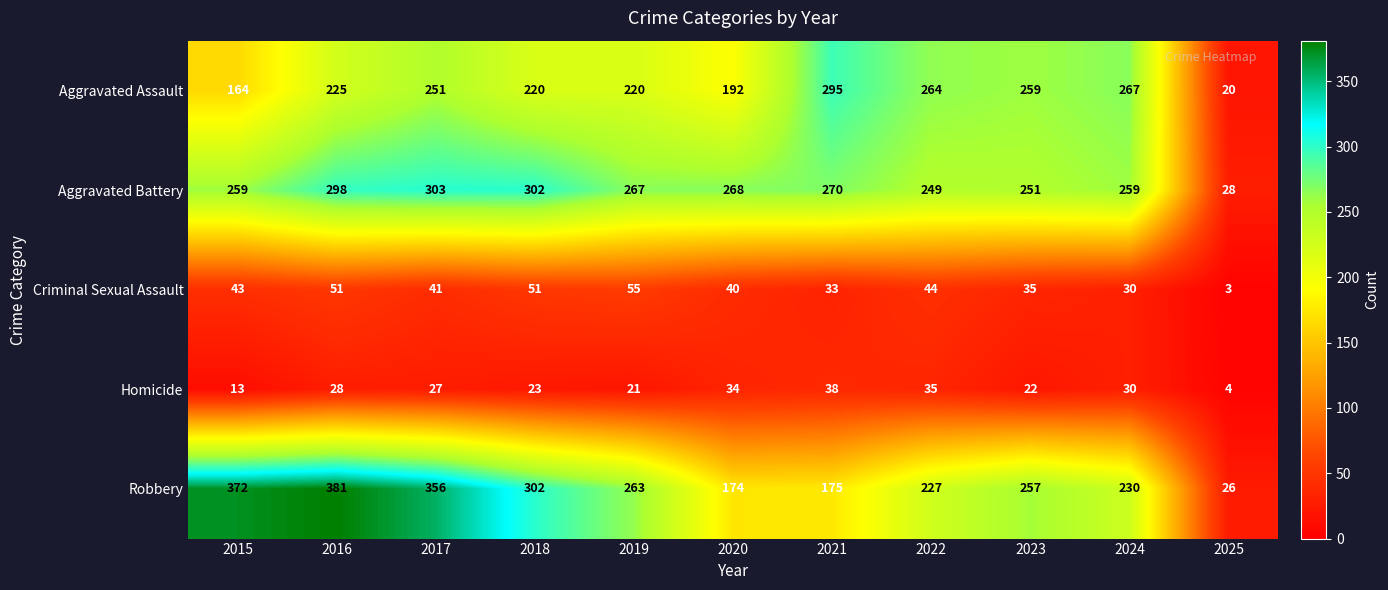

What is the approximate value of Robbery at 2025, to the nearest 5?

25